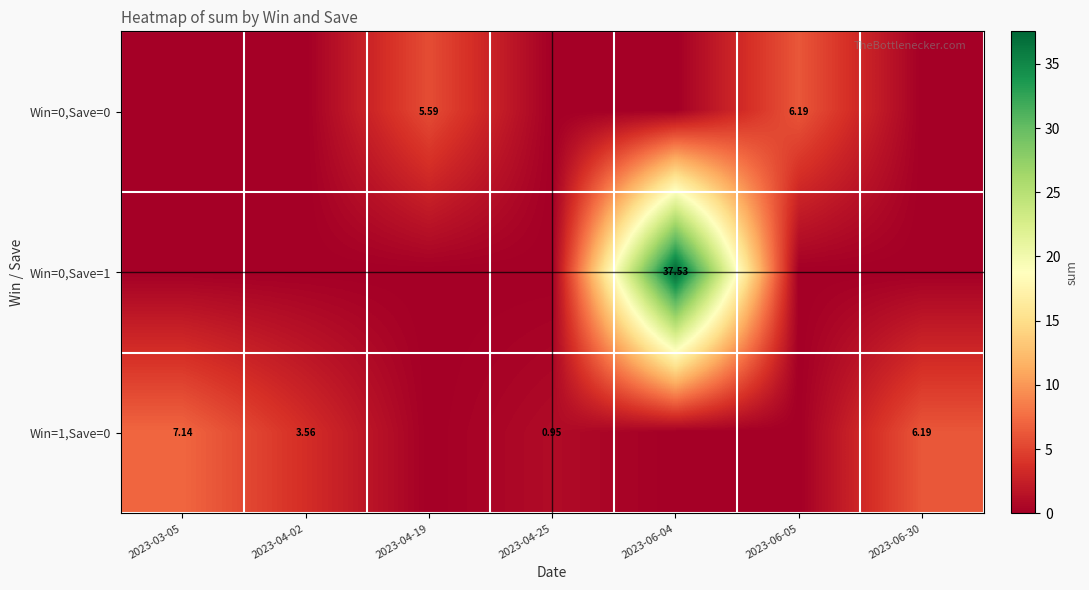

At which label does Win=0,Save=0 reach its minimum?

2023-03-05